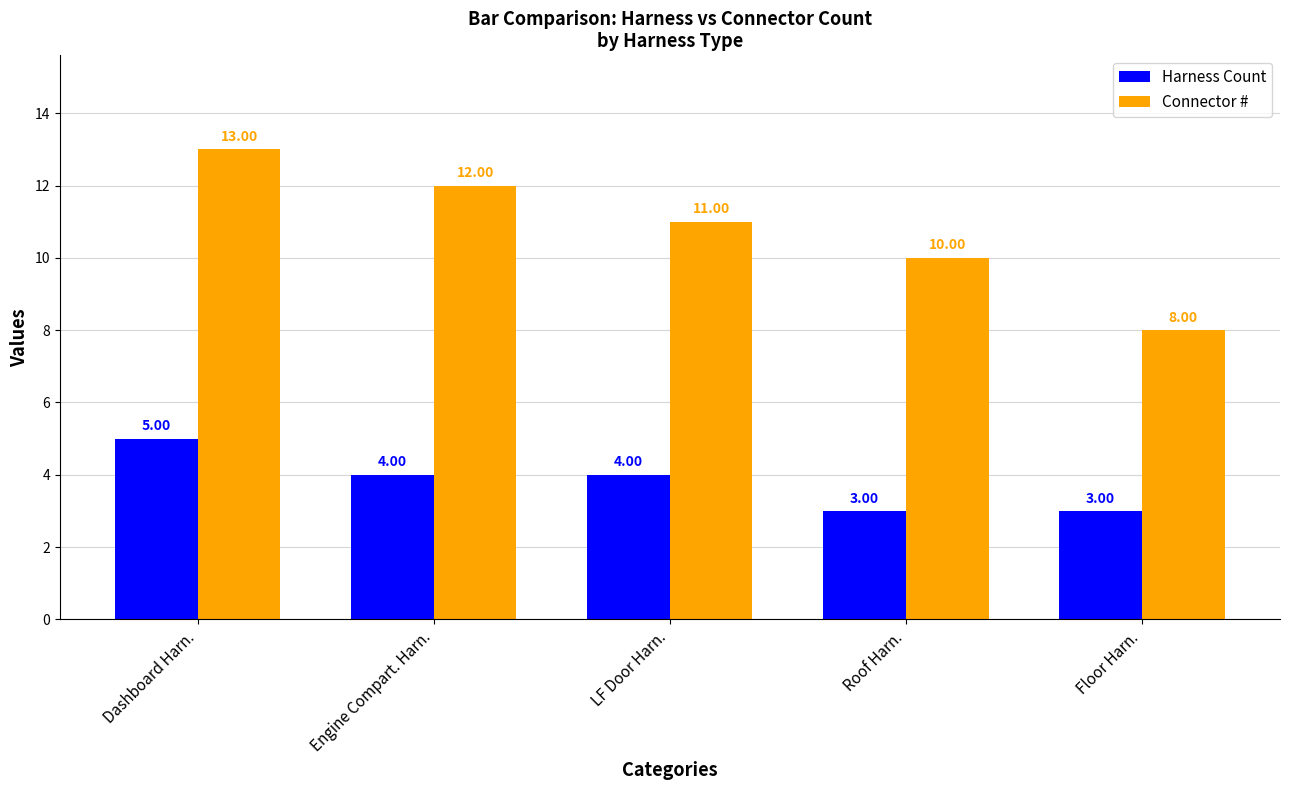

Which series has the largest total across all categories?

Connector #